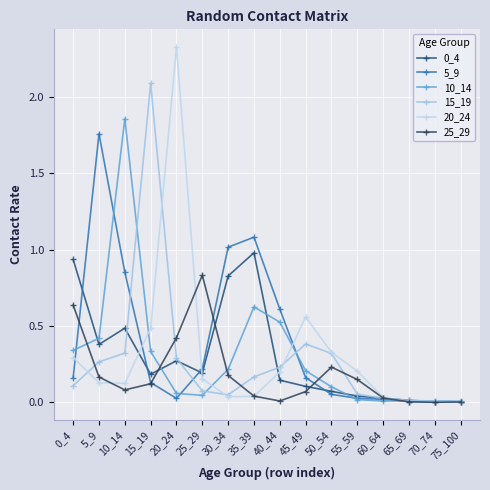

At which category is the sum across all series the highest?

10_14